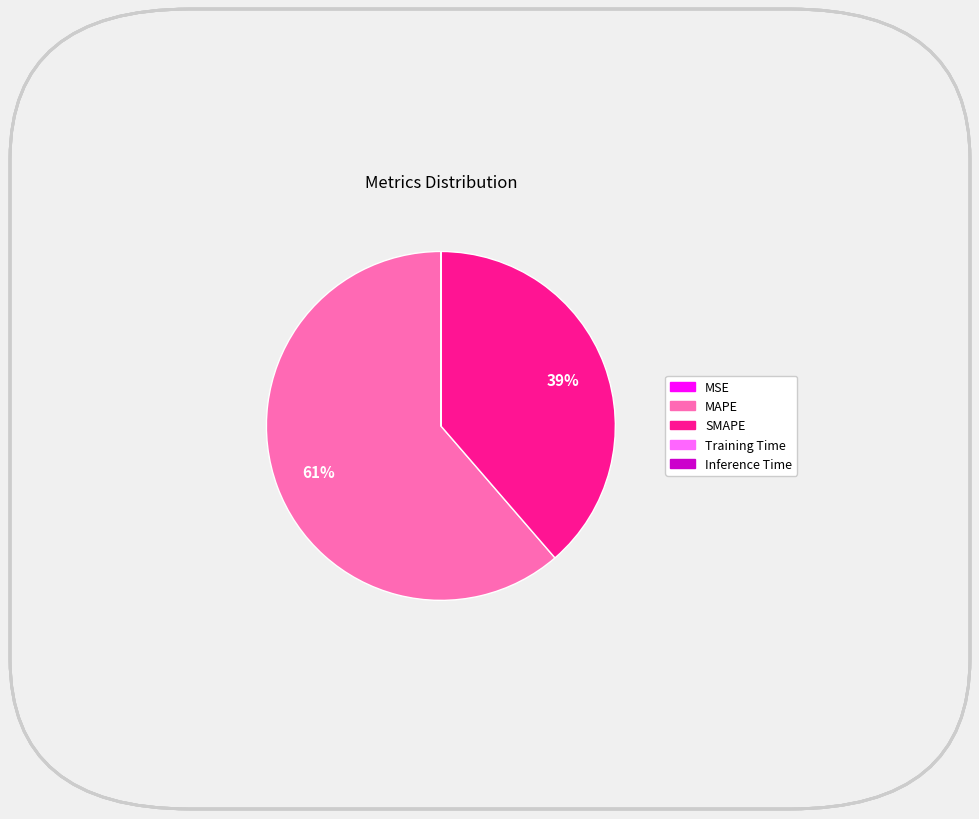

To the nearest percent, what is the average slice percentage?

20%